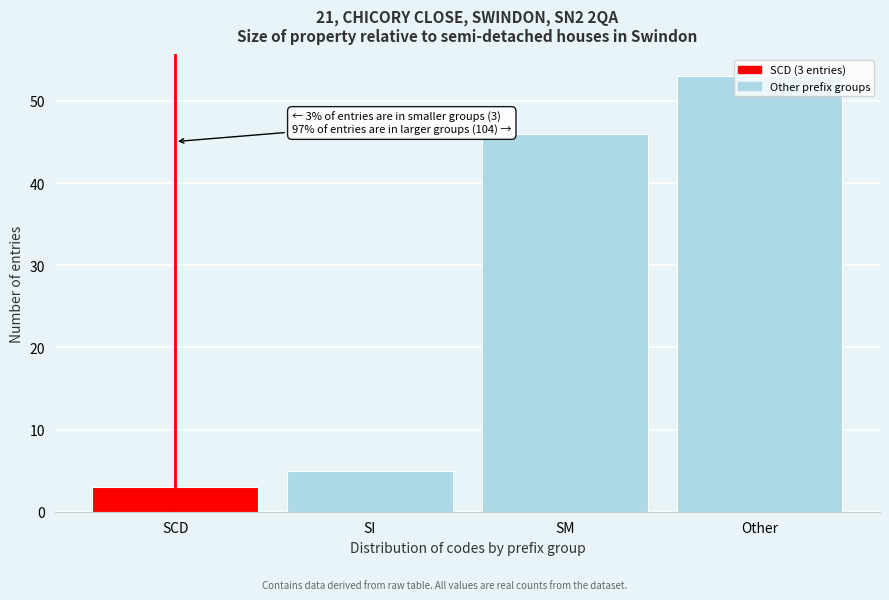

True or false: the data shows 5 at SI.

True